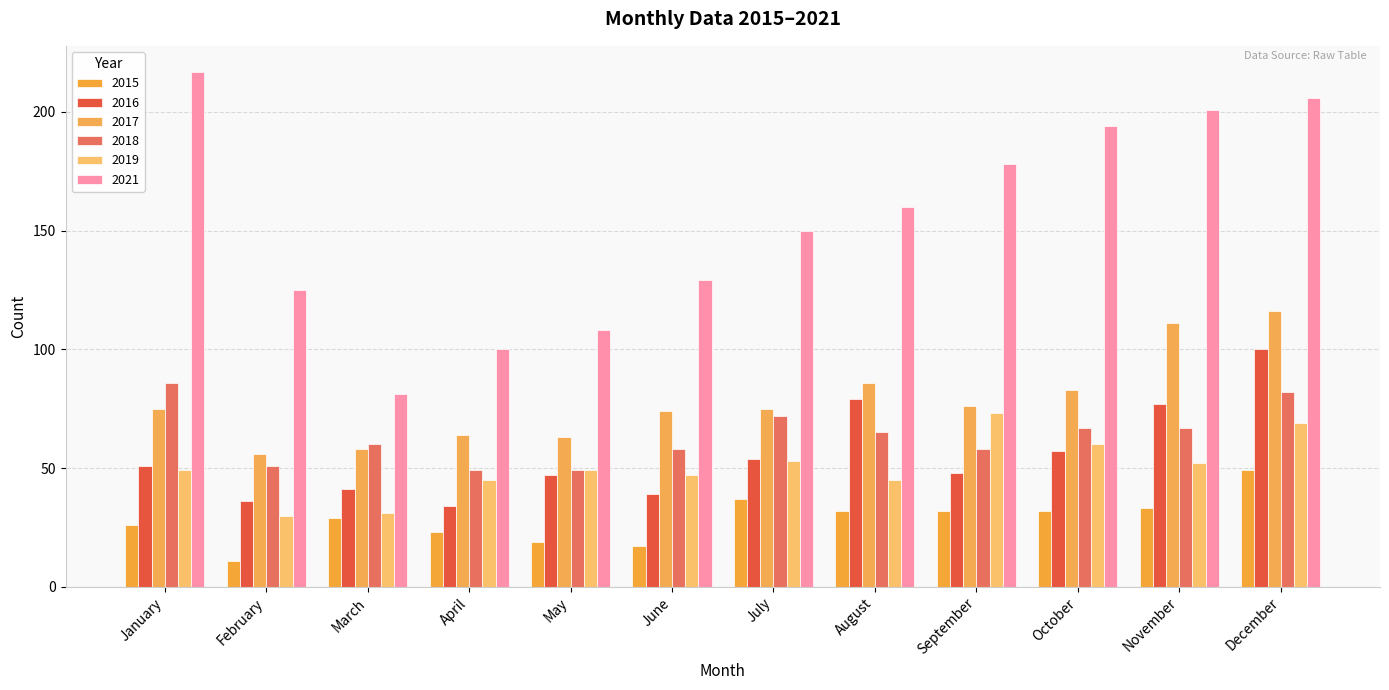

Reading right to left, what are all the values shown in this chart?

2015: 49	33	32	32	32	37	17	19	23	29	11	26
2016: 100	77	57	48	79	54	39	47	34	41	36	51
2017: 116	111	83	76	86	75	74	63	64	58	56	75
2018: 82	67	67	58	65	72	58	49	49	60	51	86
2019: 69	52	60	73	45	53	47	49	45	31	30	49
2021: 206	201	194	178	160	150	129	108	100	81	125	217